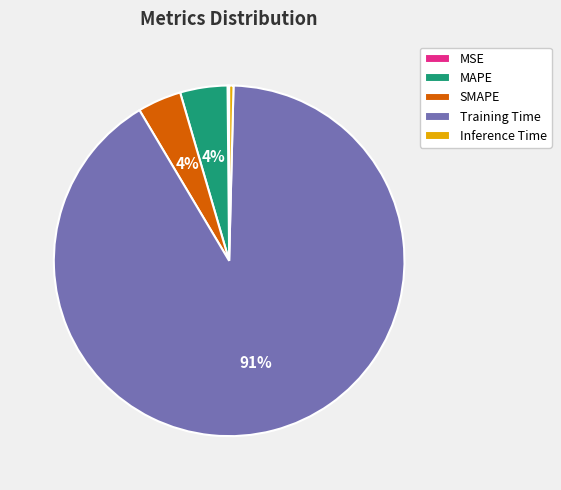

True or false: Training Time accounts for 85% of the total.

False